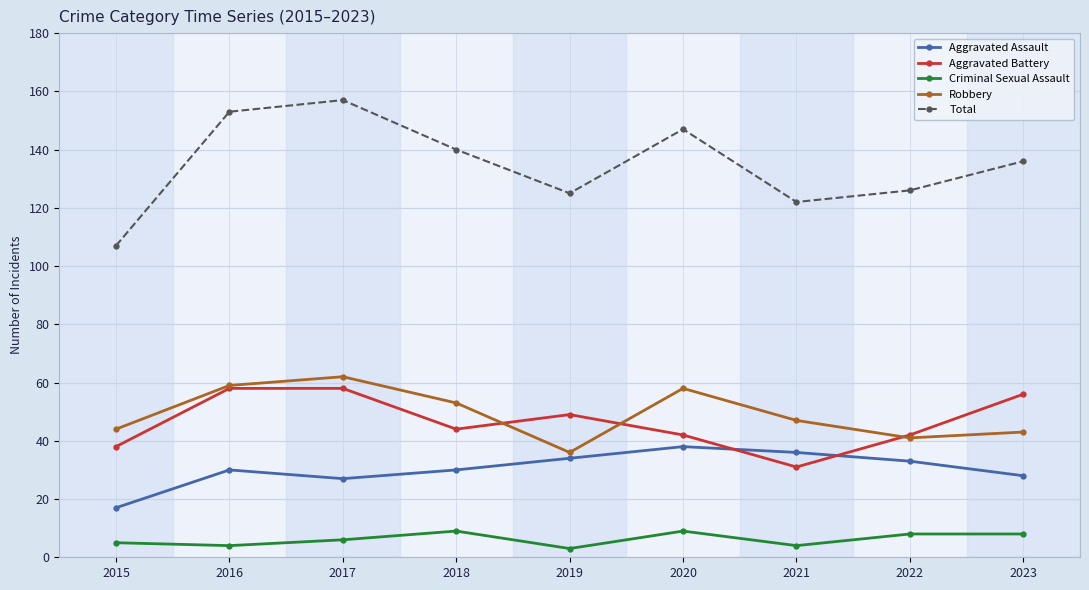

Reading right to left, extract all data points from this chart.

Aggravated Assault: 2023=28	2022=33	2021=36	2020=38	2019=34	2018=30	2017=27	2016=30	2015=17
Aggravated Battery: 2023=56	2022=42	2021=31	2020=42	2019=49	2018=44	2017=58	2016=58	2015=38
Criminal Sexual Assault: 2023=8	2022=8	2021=4	2020=9	2019=3	2018=9	2017=6	2016=4	2015=5
Robbery: 2023=43	2022=41	2021=47	2020=58	2019=36	2018=53	2017=62	2016=59	2015=44
Total: 2023=136	2022=126	2021=122	2020=147	2019=125	2018=140	2017=157	2016=153	2015=107